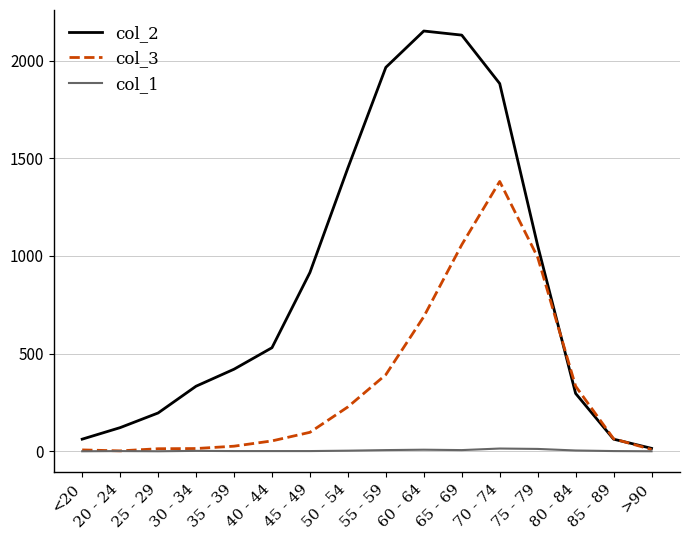

Which series has the largest range (max minus min)?

col_2